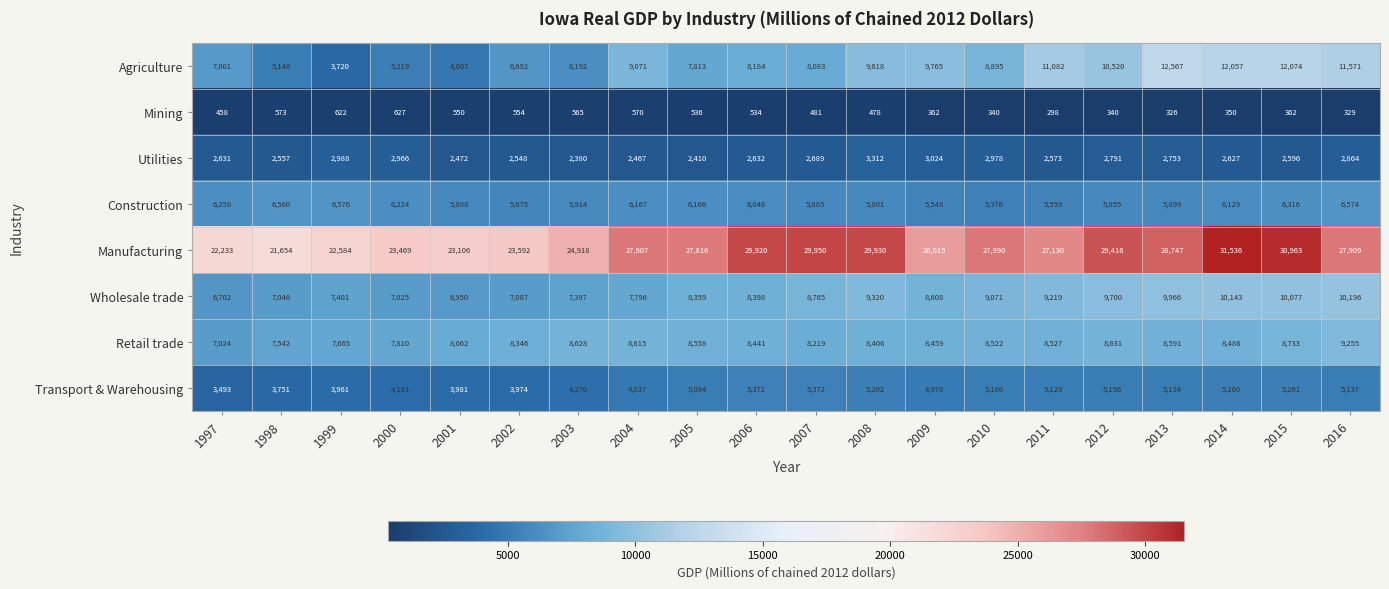

What is the average value of the Construction series?

6021